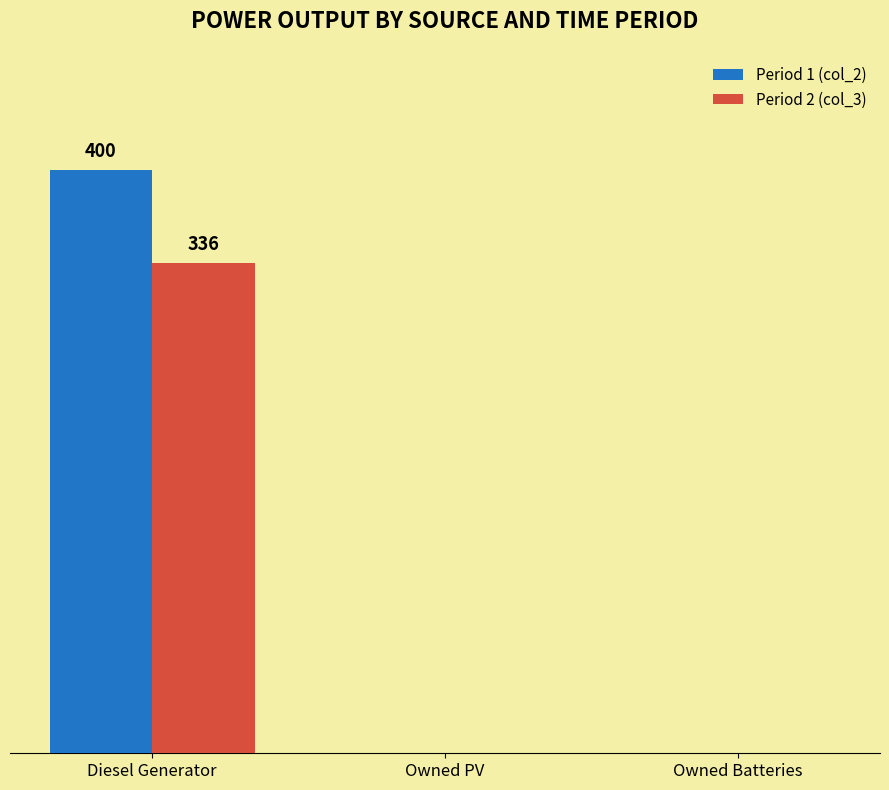

What are all the series names shown in the legend?

Period 1 (col_2), Period 2 (col_3)